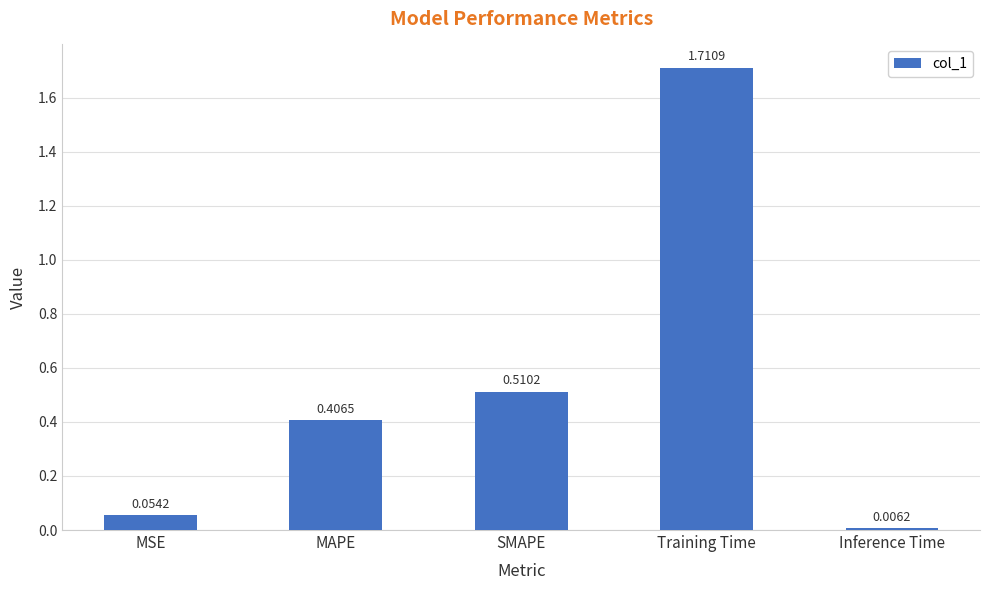

Where is the data nearest to the value 0?

Inference Time